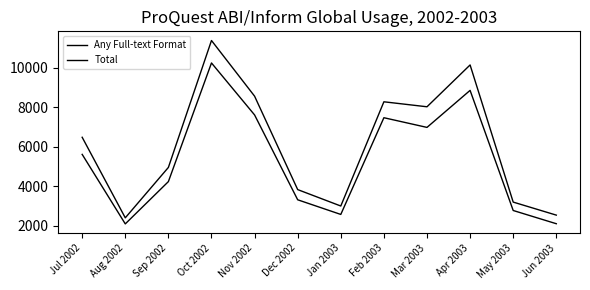

Does the chart have visible grid lines?

No